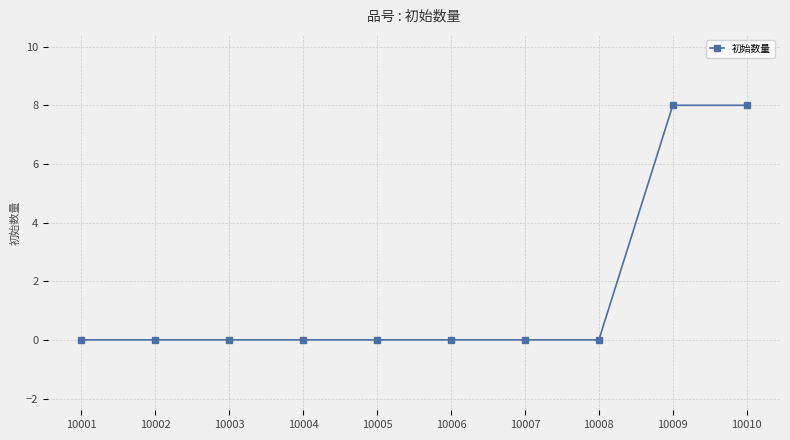

What is the maximum value shown in the chart?

8